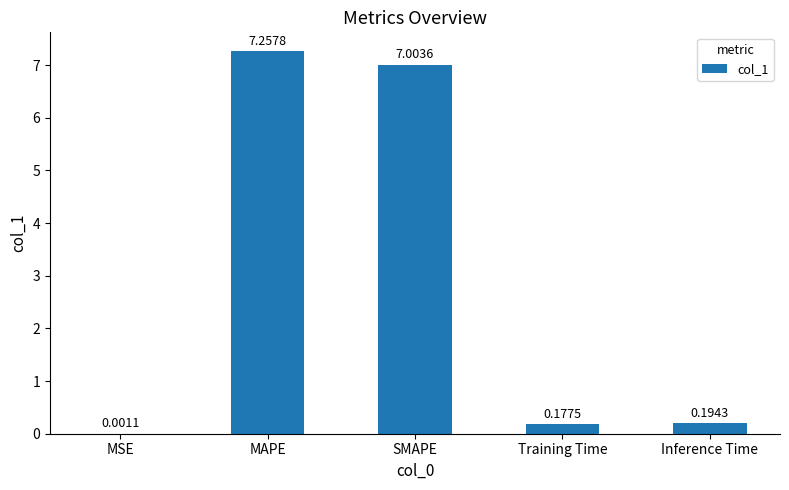

Between SMAPE and MSE, which is larger?

SMAPE